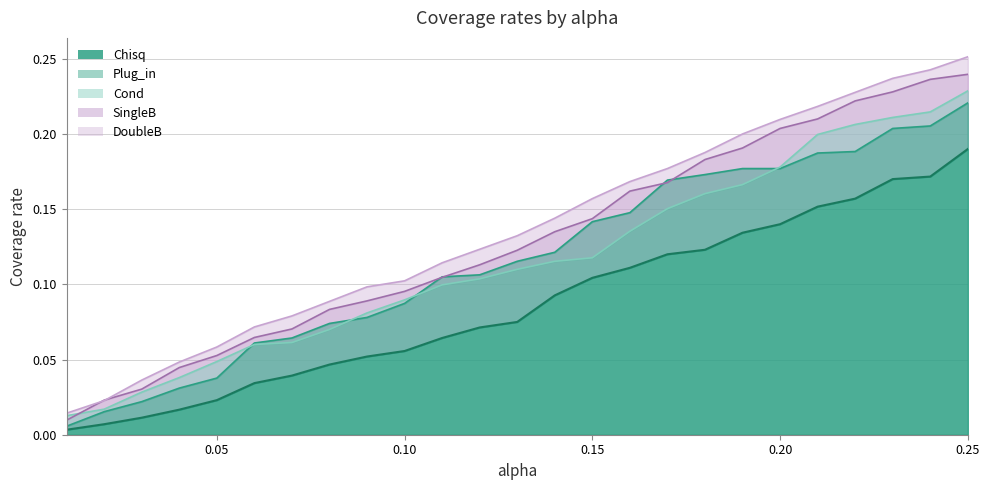

Reading left to right, what are all the values shown in this chart?

Chisq: 0.01=0.0	0.02=0.0	0.03=0.0	0.04=0.0	0.05=0.0	0.06=0.0	0.07=0.0	0.08=0.0	0.09=0.1	0.1=0.1	0.11=0.1	0.12=0.1	0.13=0.1	0.14=0.1	0.15=0.1	0.16=0.1	0.17=0.1	0.18=0.1	0.19=0.1	0.2=0.1	0.21=0.2	0.22=0.2	0.23=0.2	0.24=0.2	0.25=0.2
Plug_in: 0.01=0.0	0.02=0.0	0.03=0.0	0.04=0.0	0.05=0.0	0.06=0.1	0.07=0.1	0.08=0.1	0.09=0.1	0.1=0.1	0.11=0.1	0.12=0.1	0.13=0.1	0.14=0.1	0.15=0.1	0.16=0.1	0.17=0.2	0.18=0.2	0.19=0.2	0.2=0.2	0.21=0.2	0.22=0.2	0.23=0.2	0.24=0.2	0.25=0.2
Cond: 0.01=0.0	0.02=0.0	0.03=0.0	0.04=0.0	0.05=0.0	0.06=0.1	0.07=0.1	0.08=0.1	0.09=0.1	0.1=0.1	0.11=0.1	0.12=0.1	0.13=0.1	0.14=0.1	0.15=0.1	0.16=0.1	0.17=0.2	0.18=0.2	0.19=0.2	0.2=0.2	0.21=0.2	0.22=0.2	0.23=0.2	0.24=0.2	0.25=0.2
SingleB: 0.01=0.0	0.02=0.0	0.03=0.0	0.04=0.0	0.05=0.1	0.06=0.1	0.07=0.1	0.08=0.1	0.09=0.1	0.1=0.1	0.11=0.1	0.12=0.1	0.13=0.1	0.14=0.1	0.15=0.1	0.16=0.2	0.17=0.2	0.18=0.2	0.19=0.2	0.2=0.2	0.21=0.2	0.22=0.2	0.23=0.2	0.24=0.2	0.25=0.2
DoubleB: 0.01=0.0	0.02=0.0	0.03=0.0	0.04=0.0	0.05=0.1	0.06=0.1	0.07=0.1	0.08=0.1	0.09=0.1	0.1=0.1	0.11=0.1	0.12=0.1	0.13=0.1	0.14=0.1	0.15=0.2	0.16=0.2	0.17=0.2	0.18=0.2	0.19=0.2	0.2=0.2	0.21=0.2	0.22=0.2	0.23=0.2	0.24=0.2	0.25=0.3